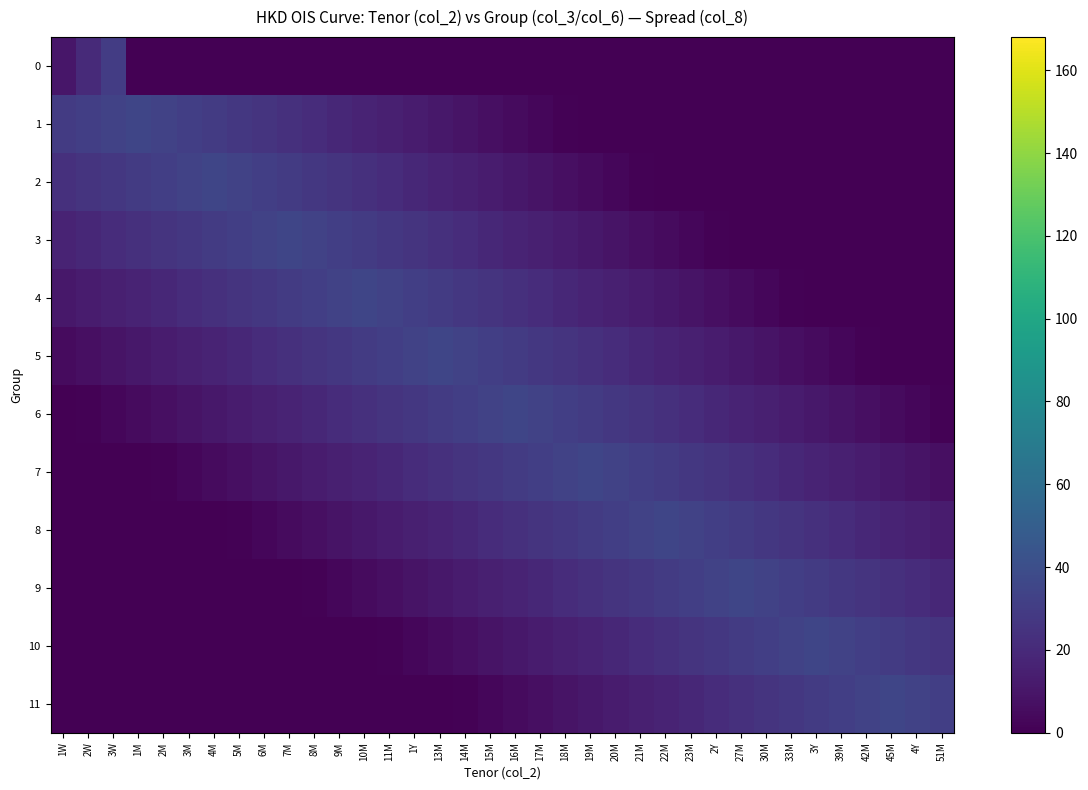

Reading left to right, transcribe all the data shown in this chart.

0: 1W=10	2W=20	3W=30	1M=0	2M=0	3M=0	4M=0	5M=0	6M=0	7M=0	8M=0	9M=0	10M=0	11M=0	1Y=0	13M=0	14M=0	15M=0	16M=0	17M=0	18M=0	19M=0	20M=0	21M=0	22M=0	23M=0	2Y=0	27M=0	30M=0	33M=0	3Y=0	39M=0	42M=0	45M=0	4Y=0	51M=0
1: 1W=29	2W=31	3W=33	1M=35	2M=33	3M=31	4M=29	5M=27	6M=25	7M=23	8M=21	9M=19	10M=17	11M=15	1Y=13	13M=11	14M=9	15M=7	16M=5	17M=3	18M=1	19M=0	20M=0	21M=0	22M=0	23M=0	2Y=0	27M=0	30M=0	33M=0	3Y=0	39M=0	42M=0	45M=0	4Y=0	51M=0
2: 1W=23	2W=25	3W=27	1M=29	2M=31	3M=33	4M=35	5M=33	6M=31	7M=29	8M=27	9M=25	10M=23	11M=21	1Y=19	13M=17	14M=15	15M=13	16M=11	17M=9	18M=7	19M=5	20M=3	21M=1	22M=0	23M=0	2Y=0	27M=0	30M=0	33M=0	3Y=0	39M=0	42M=0	45M=0	4Y=0	51M=0
3: 1W=17	2W=19	3W=21	1M=23	2M=25	3M=27	4M=29	5M=31	6M=33	7M=35	8M=33	9M=31	10M=29	11M=27	1Y=25	13M=23	14M=21	15M=19	16M=17	17M=15	18M=13	19M=11	20M=9	21M=7	22M=5	23M=3	2Y=1	27M=0	30M=0	33M=0	3Y=0	39M=0	42M=0	45M=0	4Y=0	51M=0
4: 1W=11	2W=13	3W=15	1M=17	2M=19	3M=21	4M=23	5M=25	6M=27	7M=29	8M=31	9M=33	10M=35	11M=33	1Y=31	13M=29	14M=27	15M=25	16M=23	17M=21	18M=19	19M=17	20M=15	21M=13	22M=11	23M=9	2Y=7	27M=5	30M=3	33M=1	3Y=0	39M=0	42M=0	45M=0	4Y=0	51M=0
5: 1W=5	2W=7	3W=9	1M=11	2M=13	3M=15	4M=17	5M=19	6M=21	7M=23	8M=25	9M=27	10M=29	11M=31	1Y=33	13M=35	14M=33	15M=31	16M=29	17M=27	18M=25	19M=23	20M=21	21M=19	22M=17	23M=15	2Y=13	27M=11	30M=9	33M=7	3Y=5	39M=3	42M=1	45M=0	4Y=0	51M=0
6: 1W=0	2W=1	3W=3	1M=5	2M=7	3M=9	4M=11	5M=13	6M=15	7M=17	8M=19	9M=21	10M=23	11M=25	1Y=27	13M=29	14M=31	15M=33	16M=35	17M=33	18M=31	19M=29	20M=27	21M=25	22M=23	23M=21	2Y=19	27M=17	30M=15	33M=13	3Y=11	39M=9	42M=7	45M=5	4Y=3	51M=1
7: 1W=0	2W=0	3W=0	1M=0	2M=1	3M=3	4M=5	5M=7	6M=9	7M=11	8M=13	9M=15	10M=17	11M=19	1Y=21	13M=23	14M=25	15M=27	16M=29	17M=31	18M=33	19M=35	20M=33	21M=31	22M=29	23M=27	2Y=25	27M=23	30M=21	33M=19	3Y=17	39M=15	42M=13	45M=11	4Y=9	51M=7
8: 1W=0	2W=0	3W=0	1M=0	2M=0	3M=0	4M=0	5M=1	6M=3	7M=5	8M=7	9M=9	10M=11	11M=13	1Y=15	13M=17	14M=19	15M=21	16M=23	17M=25	18M=27	19M=29	20M=31	21M=33	22M=35	23M=33	2Y=31	27M=29	30M=27	33M=25	3Y=23	39M=21	42M=19	45M=17	4Y=15	51M=13
9: 1W=0	2W=0	3W=0	1M=0	2M=0	3M=0	4M=0	5M=0	6M=0	7M=0	8M=1	9M=3	10M=5	11M=7	1Y=9	13M=11	14M=13	15M=15	16M=17	17M=19	18M=21	19M=23	20M=25	21M=27	22M=29	23M=31	2Y=33	27M=35	30M=33	33M=31	3Y=29	39M=27	42M=25	45M=23	4Y=21	51M=19
10: 1W=0	2W=0	3W=0	1M=0	2M=0	3M=0	4M=0	5M=0	6M=0	7M=0	8M=0	9M=0	10M=0	11M=1	1Y=3	13M=5	14M=7	15M=9	16M=11	17M=13	18M=15	19M=17	20M=19	21M=21	22M=23	23M=25	2Y=27	27M=29	30M=31	33M=33	3Y=35	39M=33	42M=31	45M=29	4Y=27	51M=25
11: 1W=0	2W=0	3W=0	1M=0	2M=0	3M=0	4M=0	5M=0	6M=0	7M=0	8M=0	9M=0	10M=0	11M=0	1Y=0	13M=0	14M=1	15M=3	16M=5	17M=7	18M=9	19M=11	20M=13	21M=15	22M=17	23M=19	2Y=21	27M=23	30M=25	33M=27	3Y=29	39M=31	42M=33	45M=35	4Y=33	51M=31